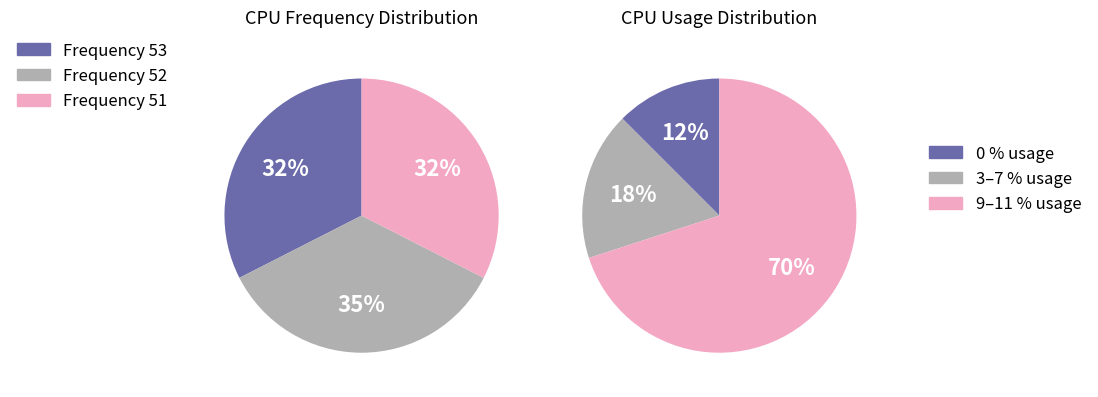

Do 10 and 11 together represent more than half of the pie?

No